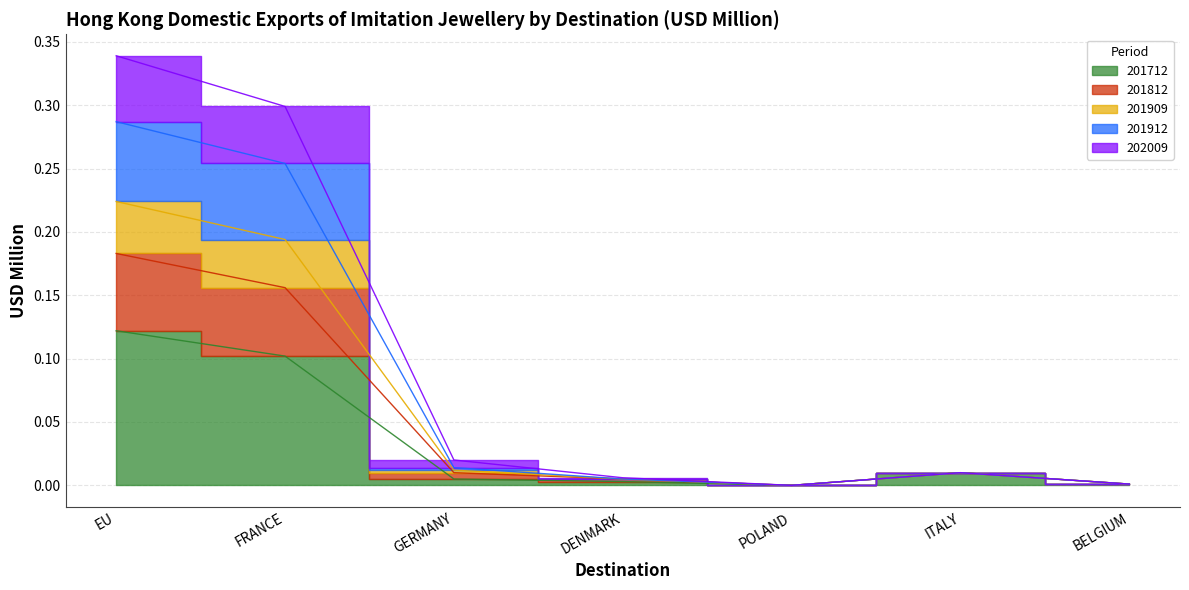

Is it true that 202009 equals 0.0 at ITALY?

True